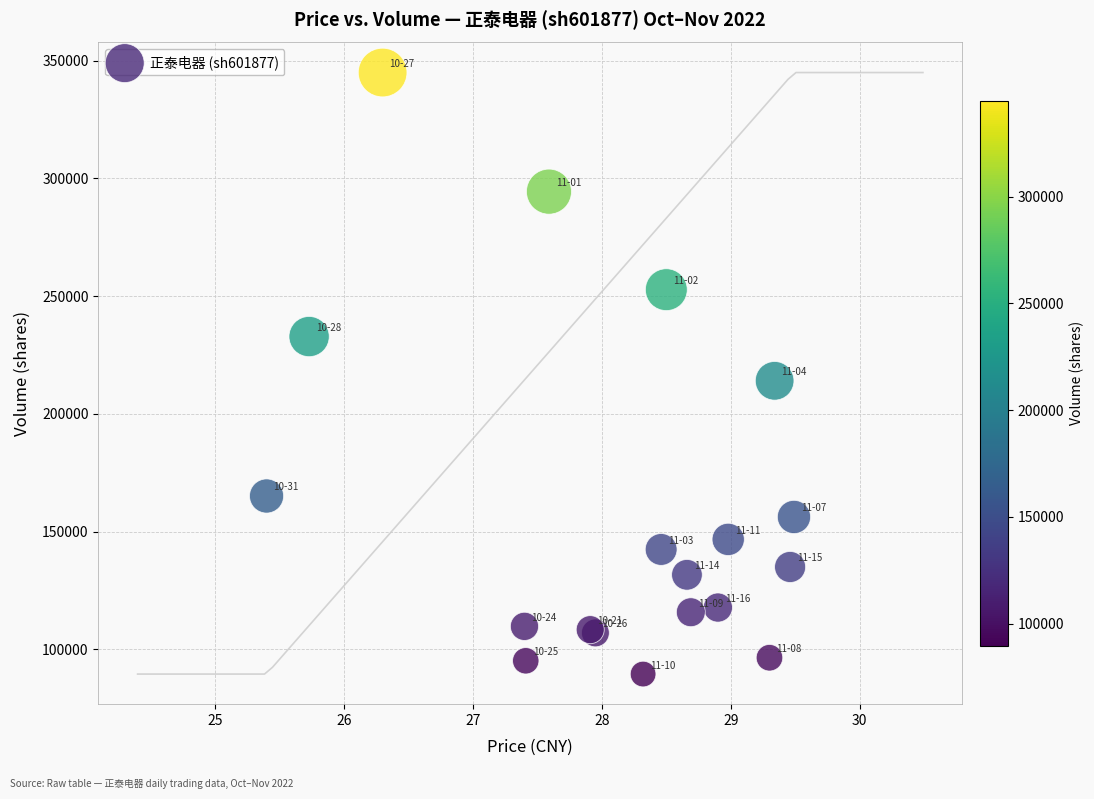

What Y value in the scatter plot is closest to 217254?

214068